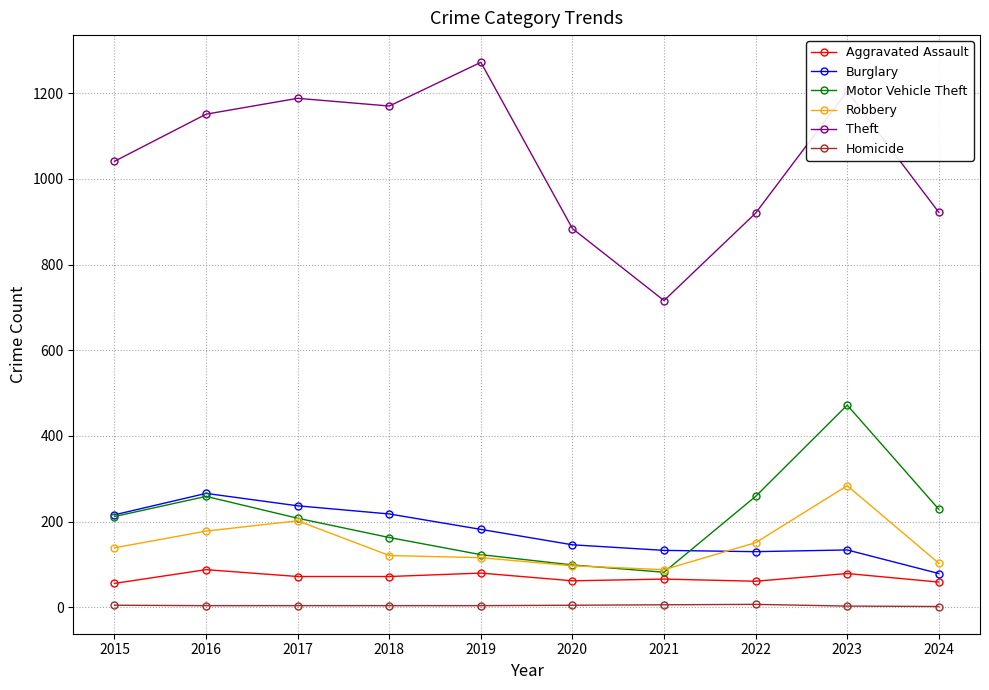

What is the approximate value of Motor Vehicle Theft at 2018, to the nearest 10?

160